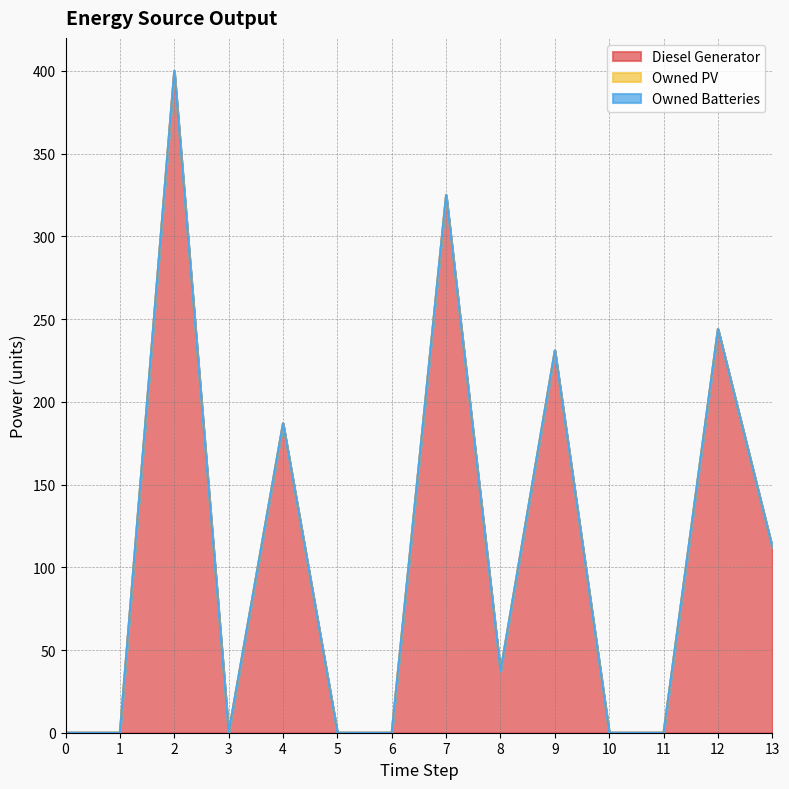

True or false: Owned PV and Owned Batteries intersect in this chart.

False